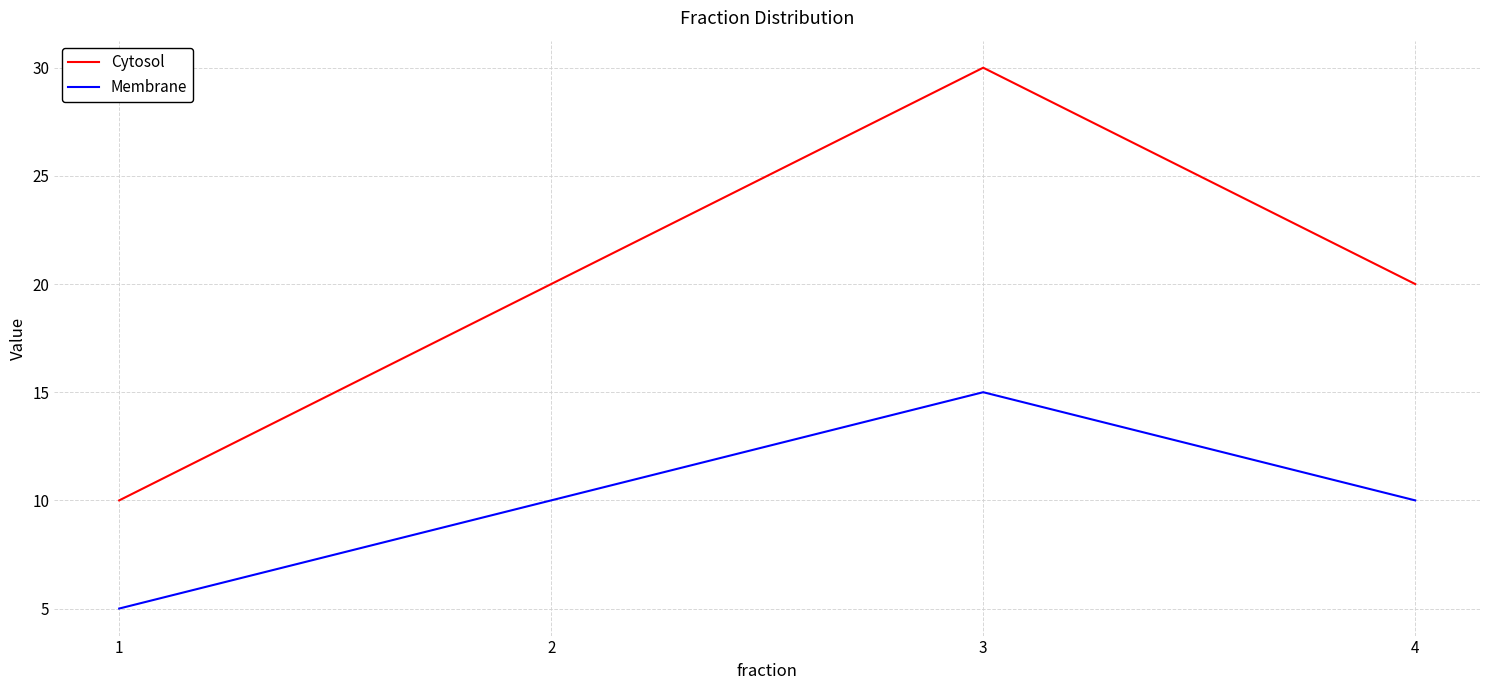

Which category has the lowest value in the Cytosol series?

1